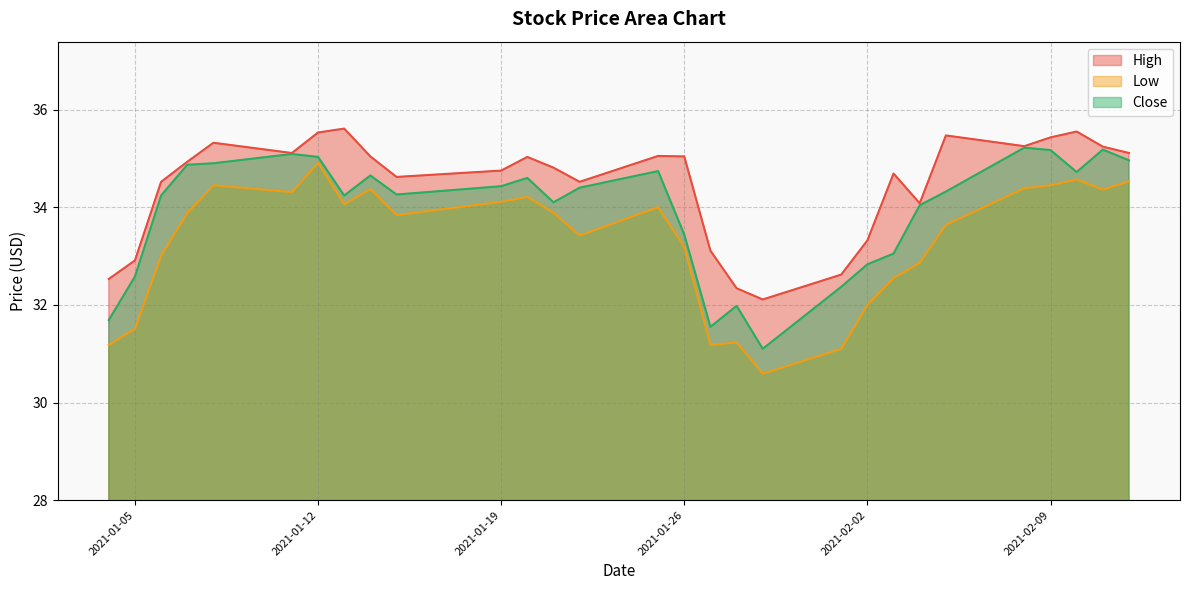

Which series changed the most between 2021-01-29 and 2021-02-04?

Close